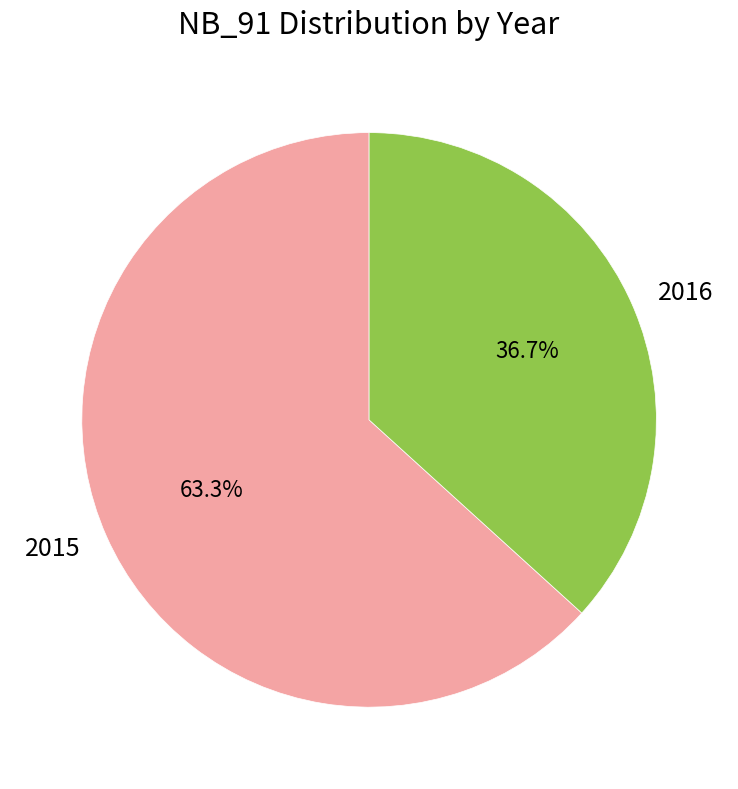

Between 2016 and 2015, which is larger?

2015